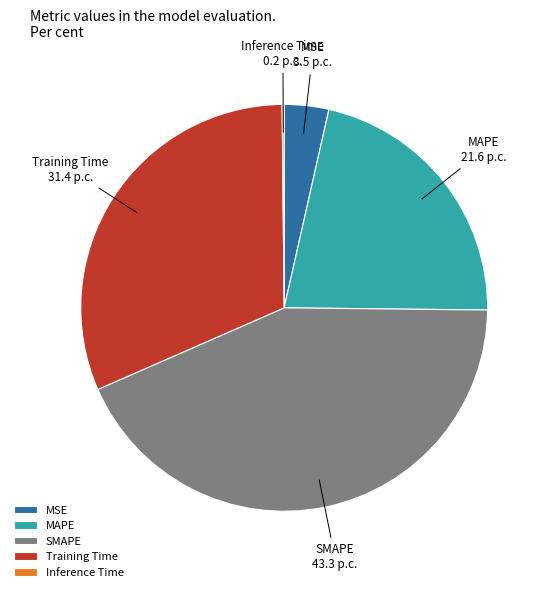

Which slice is the largest?

SMAPE